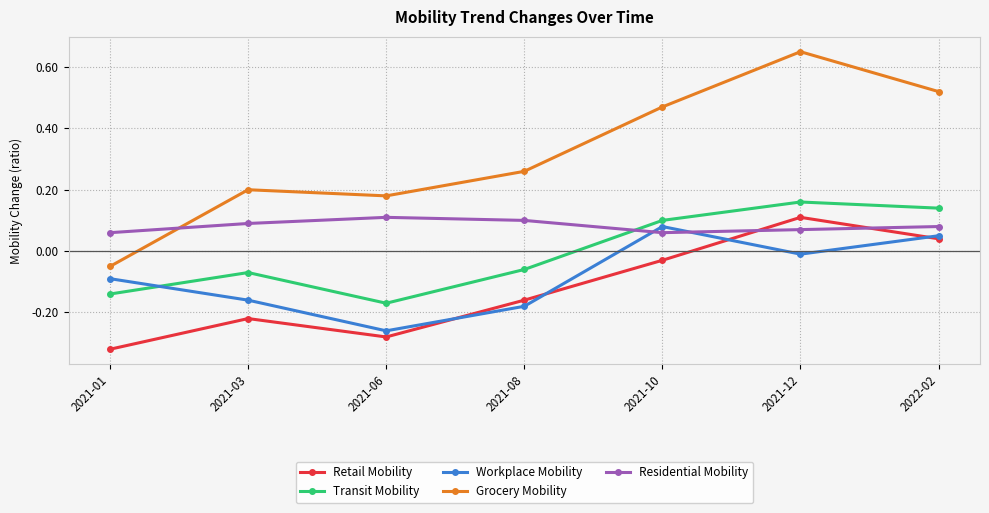

At which label does Workplace Mobility first exceed 0?

2021-10